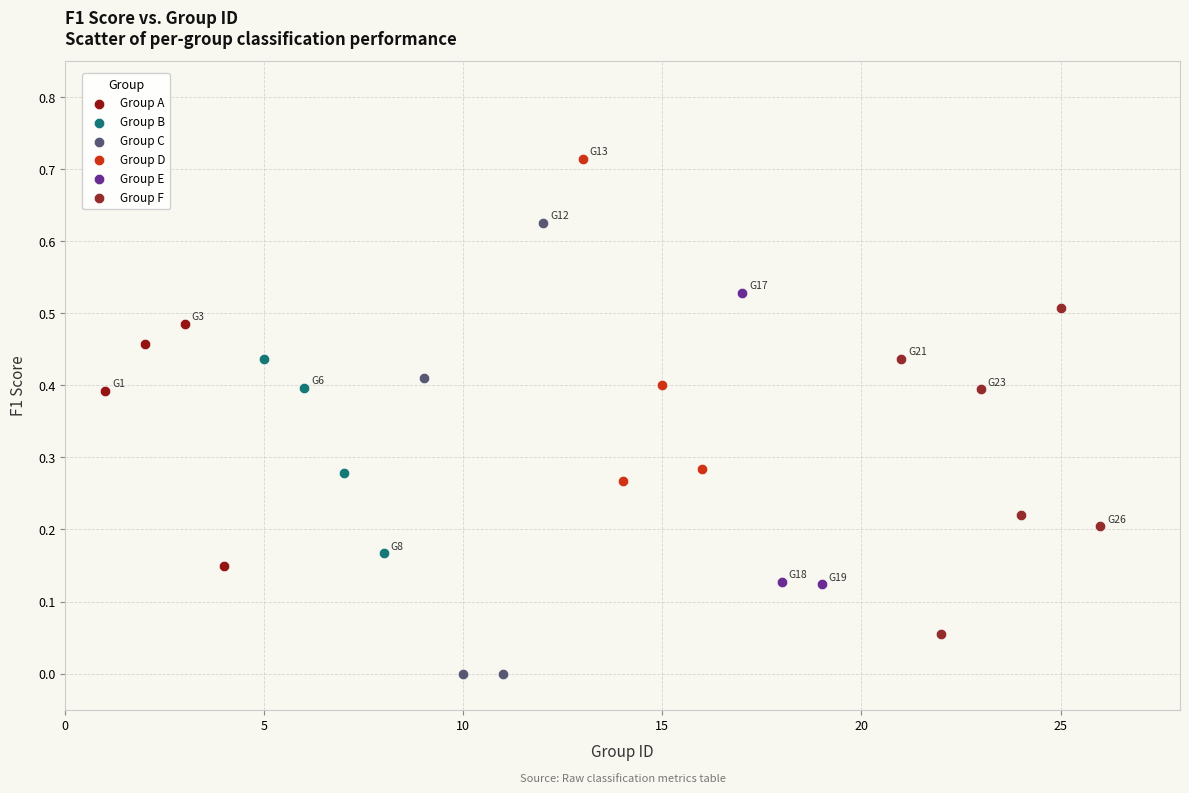

What are all the series names shown in the legend?

Group A, Group B, Group C, Group D, Group E, Group F